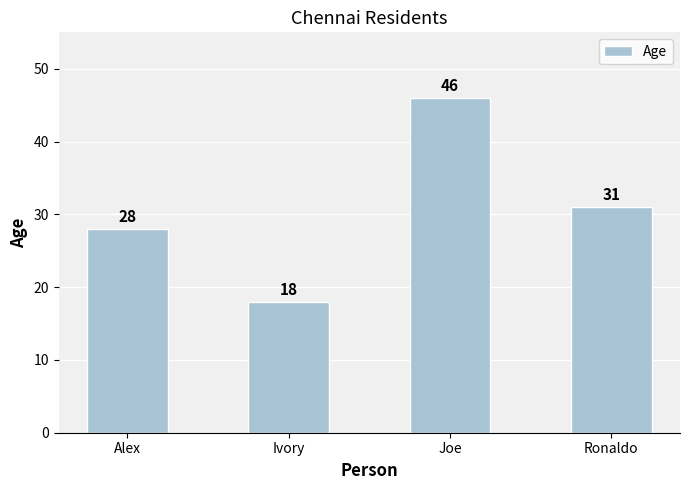

What is the difference between the maximum and second lowest values?

18